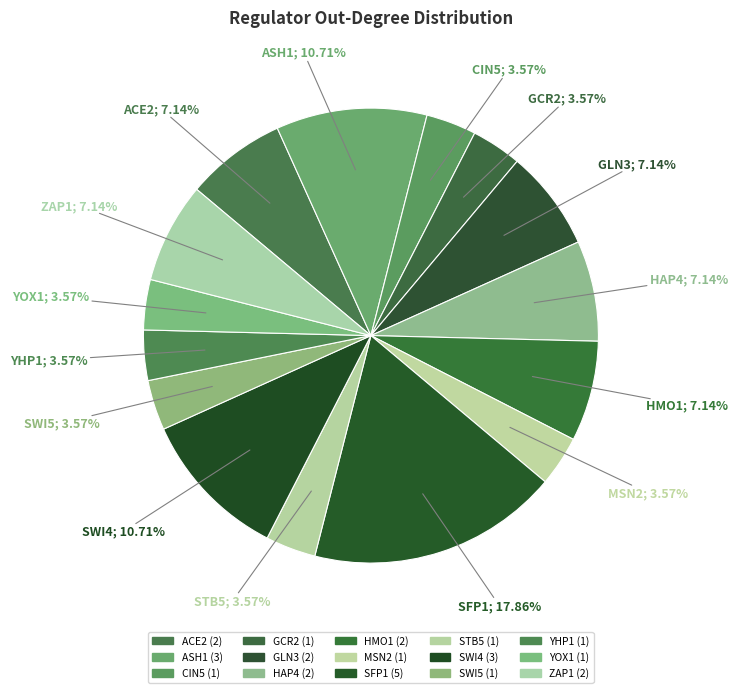

Count the number of slices in the pie.

15